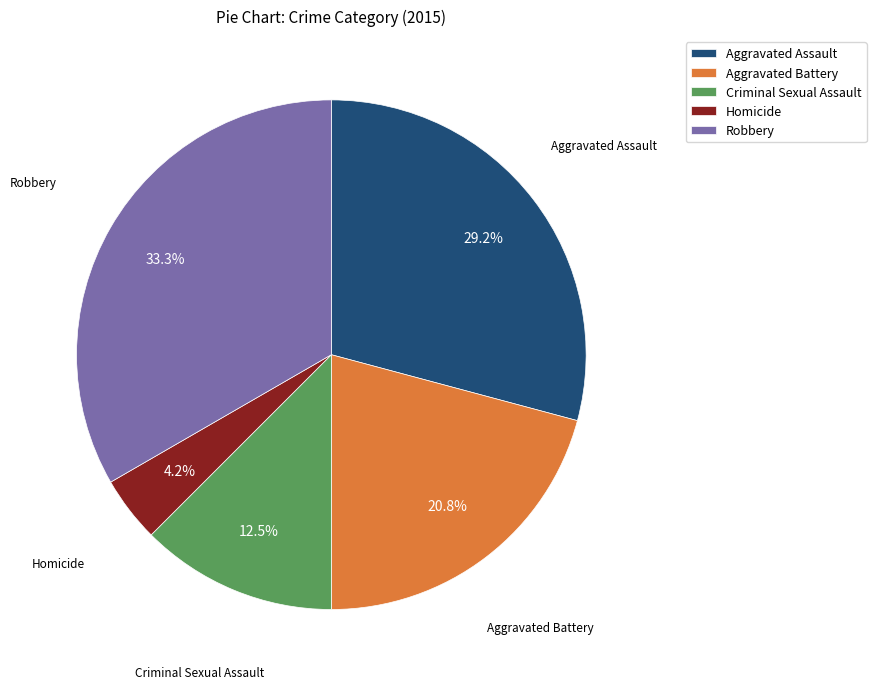

Is there a majority slice in this chart?

No